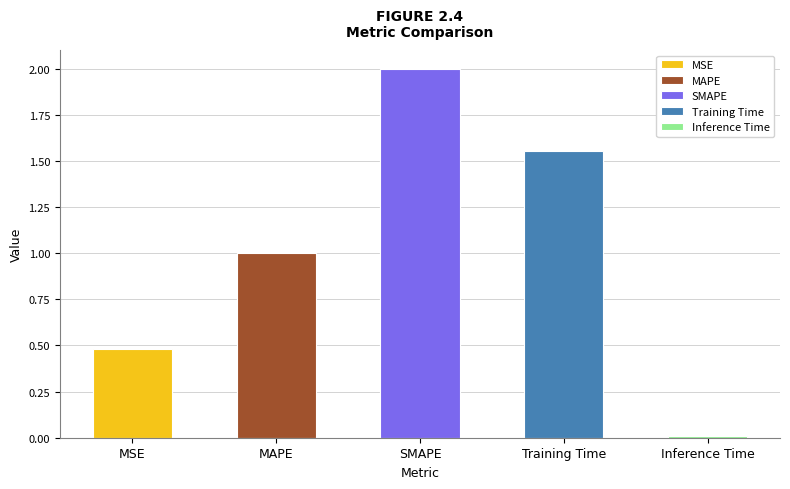

How many bars are there in total?

5